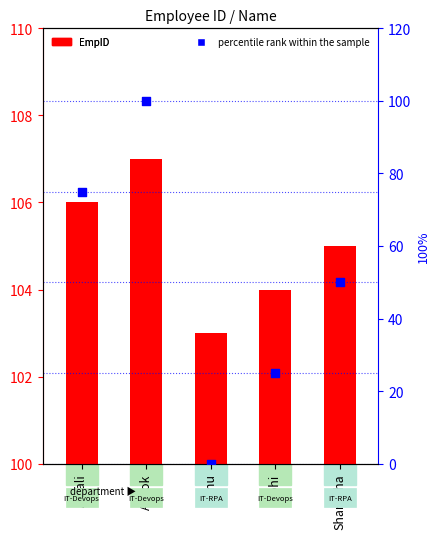

At how many categories does at least one series exceed 93?

5